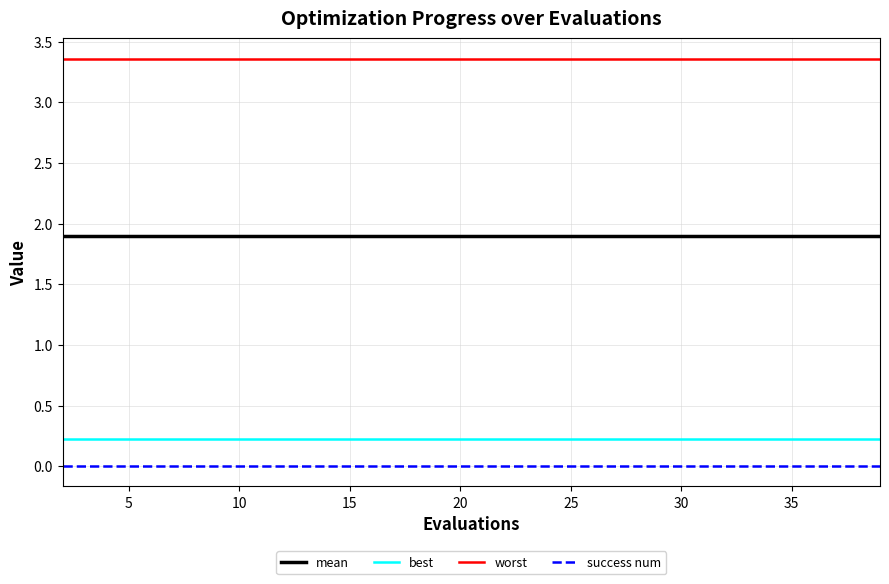

How many lines are shown in the chart?

4